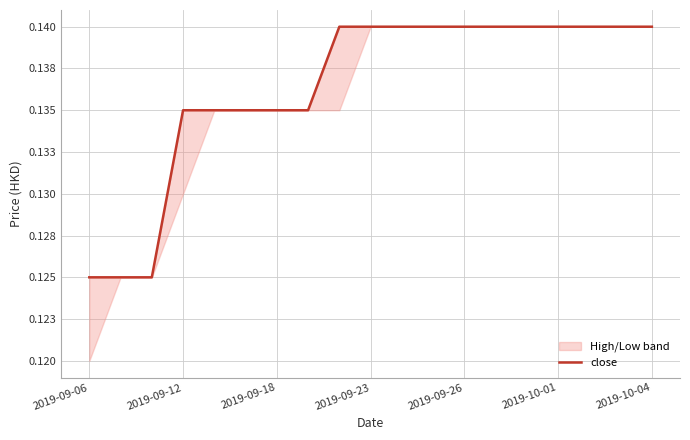

Is this an area chart (filled region under the line)?

No